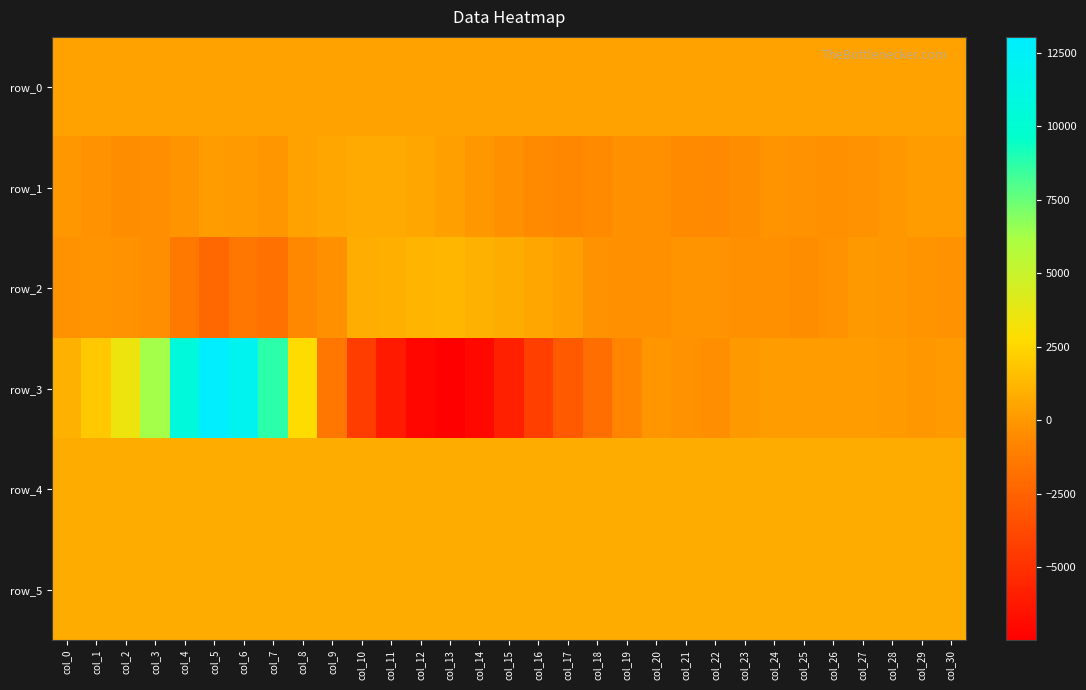

Reading left to right, what are all the values shown in this chart?

row_0: col_0=427.9	col_1=428.0	col_2=428.0	col_3=428.1	col_4=428.1	col_5=428.2	col_6=428.2	col_7=428.3	col_8=428.3	col_9=428.4	col_10=428.4	col_11=428.5	col_12=428.5	col_13=428.6	col_14=428.6	col_15=428.6	col_16=428.7	col_17=428.8	col_18=428.8	col_19=428.8	col_20=428.9	col_21=429.0	col_22=429.0	col_23=429.0	col_24=429.1	col_25=429.1	col_26=429.2	col_27=429.3	col_28=429.3	col_29=429.3	col_30=429.3
row_1: col_0=5.0	col_1=-220.0	col_2=-426.0	col_3=-367.0	col_4=-153.0	col_5=181.0	col_6=141.0	col_7=-70.0	col_8=441.0	col_9=593.0	col_10=747.0	col_11=733.0	col_12=595.0	col_13=308.0	col_14=-9.0	col_15=-279.0	col_16=-539.0	col_17=-638.0	col_18=-550.0	col_19=-283.0	col_20=-309.0	col_21=-534.0	col_22=-572.0	col_23=-423.0	col_24=-179.0	col_25=-230.0	col_26=-279.0	col_27=-222.0	col_28=8.0	col_29=241.0	col_30=215.0
row_2: col_0=-193.0	col_1=-160.0	col_2=-205.0	col_3=-321.0	col_4=-1381.0	col_5=-2212.0	col_6=-1549.0	col_7=-1784.0	col_8=-605.0	col_9=-262.0	col_10=885.0	col_11=947.0	col_12=1136.0	col_13=1213.0	col_14=1020.0	col_15=836.0	col_16=586.0	col_17=327.0	col_18=-193.0	col_19=-276.0	col_20=-233.0	col_21=-127.0	col_22=-175.0	col_23=-255.0	col_24=-262.0	col_25=-418.0	col_26=-209.0	col_27=73.0	col_28=-6.0	col_29=-114.0	col_30=-229.0
row_3: col_0=1050.0	col_1=1943.0	col_2=3490.0	col_3=6333.0	col_4=10613.0	col_5=13036.0	col_6=11874.0	col_7=8738.0	col_8=2734.0	col_9=-1525.0	col_10=-4393.0	col_11=-6153.0	col_12=-7090.0	col_13=-7488.0	col_14=-7040.0	col_15=-5830.0	col_16=-4264.0	col_17=-2926.0	col_18=-1888.0	col_19=-808.0	col_20=-71.0	col_21=-212.0	col_22=-313.0	col_23=62.0	col_24=205.0	col_25=244.0	col_26=224.0	col_27=173.0	col_28=91.0	col_29=48.0	col_30=165.0
row_4: col_0=829.0	col_1=836.0	col_2=833.0	col_3=832.0	col_4=832.0	col_5=825.0	col_6=830.0	col_7=831.0	col_8=827.0	col_9=823.0	col_10=827.0	col_11=826.0	col_12=830.0	col_13=827.0	col_14=827.0	col_15=825.0	col_16=826.0	col_17=831.0	col_18=830.0	col_19=829.0	col_20=830.0	col_21=832.0	col_22=828.0	col_23=832.0	col_24=832.0	col_25=832.0	col_26=834.0	col_27=834.0	col_28=835.0	col_29=836.0	col_30=832.0
row_5: col_0=826.0	col_1=828.0	col_2=827.0	col_3=828.0	col_4=834.0	col_5=836.0	col_6=834.0	col_7=832.0	col_8=833.0	col_9=834.0	col_10=838.0	col_11=831.0	col_12=833.0	col_13=830.0	col_14=828.0	col_15=824.0	col_16=825.0	col_17=831.0	col_18=833.0	col_19=826.0	col_20=828.0	col_21=833.0	col_22=831.0	col_23=831.0	col_24=822.0	col_25=825.0	col_26=826.0	col_27=827.0	col_28=826.0	col_29=826.0	col_30=827.0